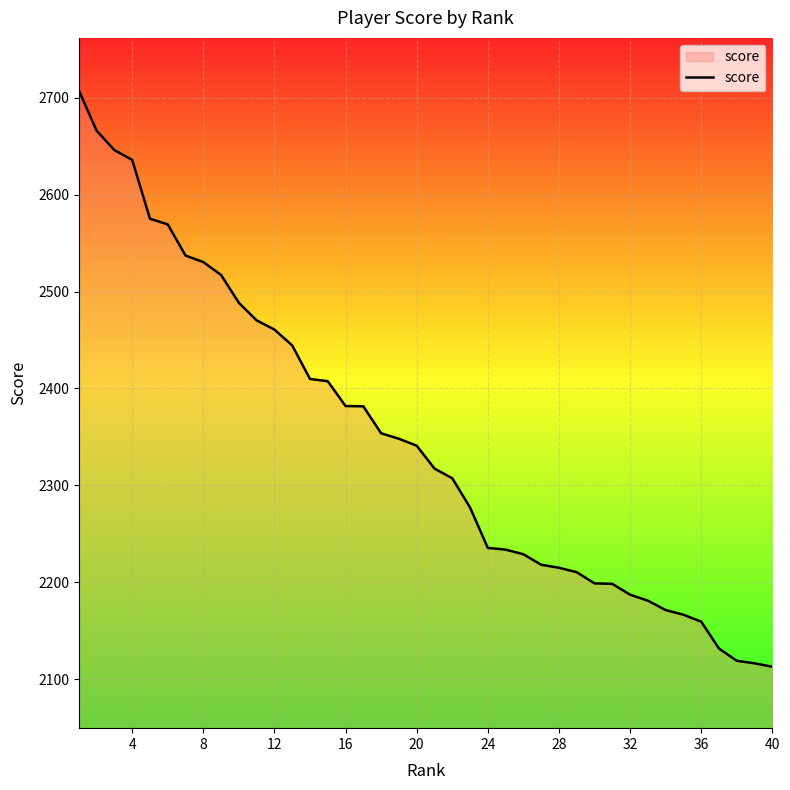

How many values are below 2340?

20